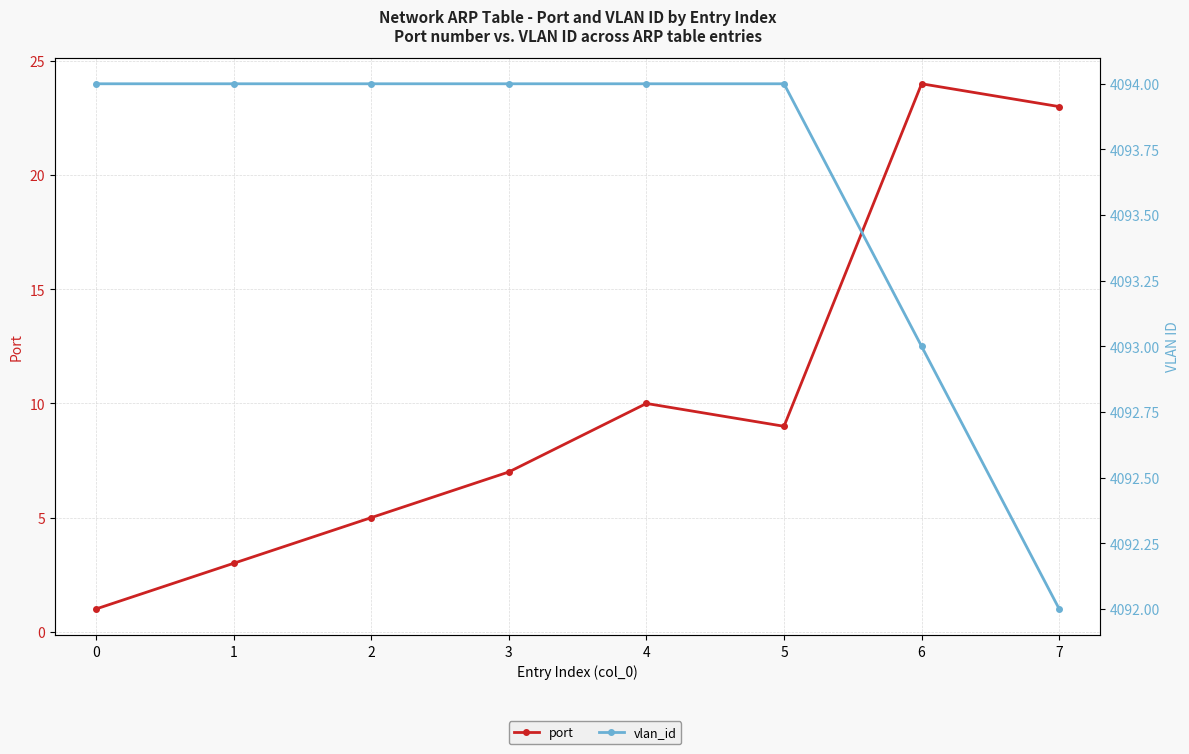

Count the vlan_id values in the range 4094 to 4095.

6